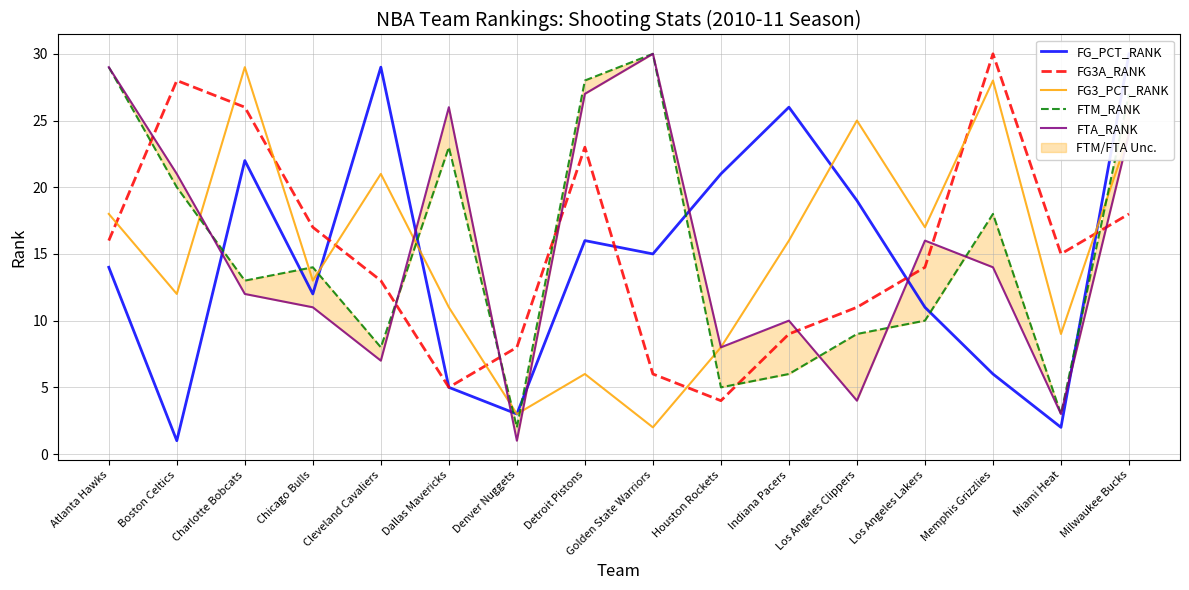

How many values in the FTA_RANK series exceed 14?

7